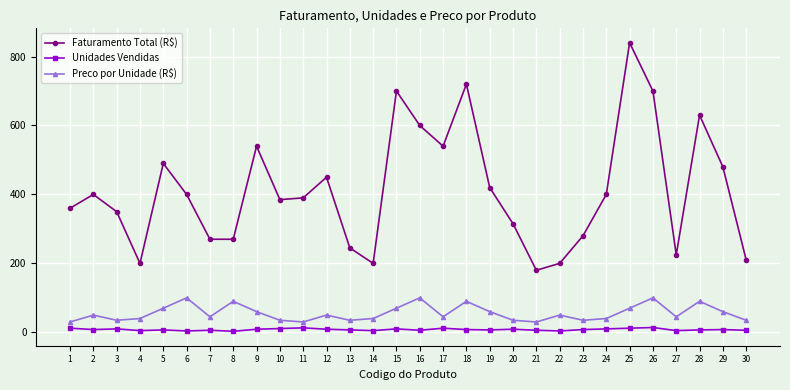

In Preco por Unidade (R$), how many points are higher than both neighbors (excluding endpoints)?

9